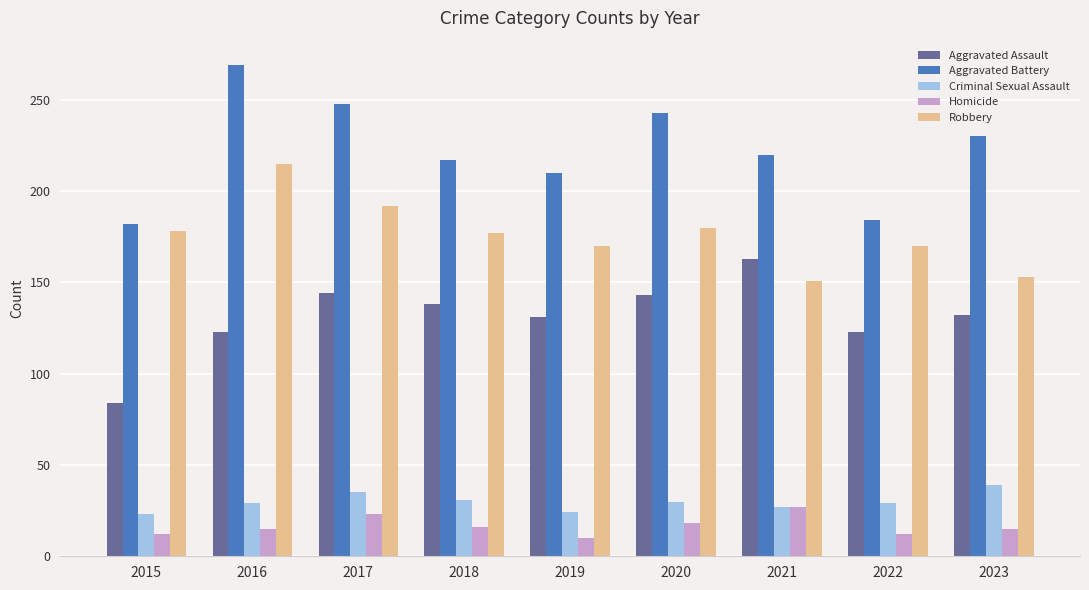

Is it true that Aggravated Assault equals 106 at 2021?

False